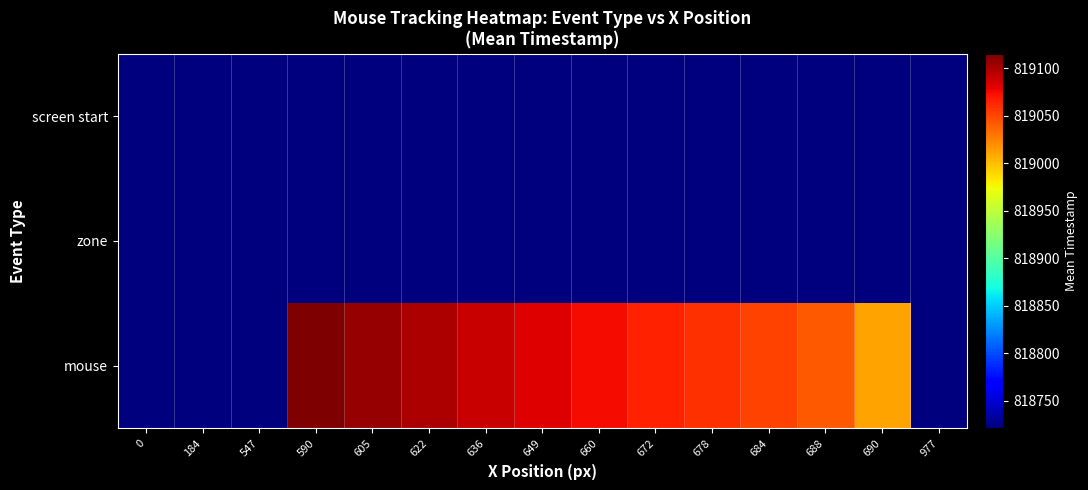

List the series in order of their peak value, highest first.

mouse, screen start, zone